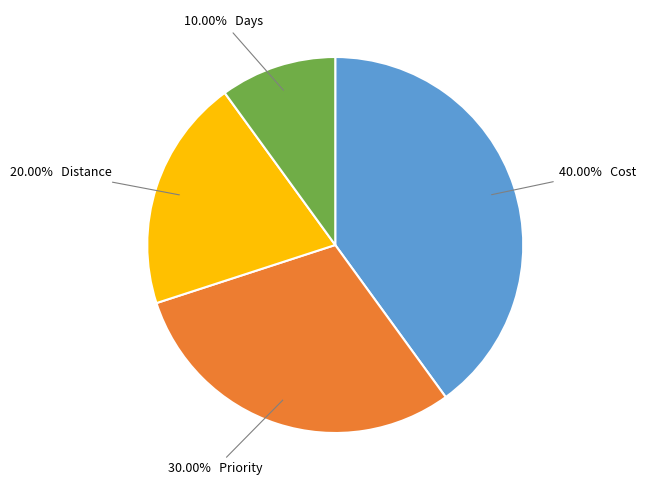

Is there any slice that represents more than half of the pie?

No